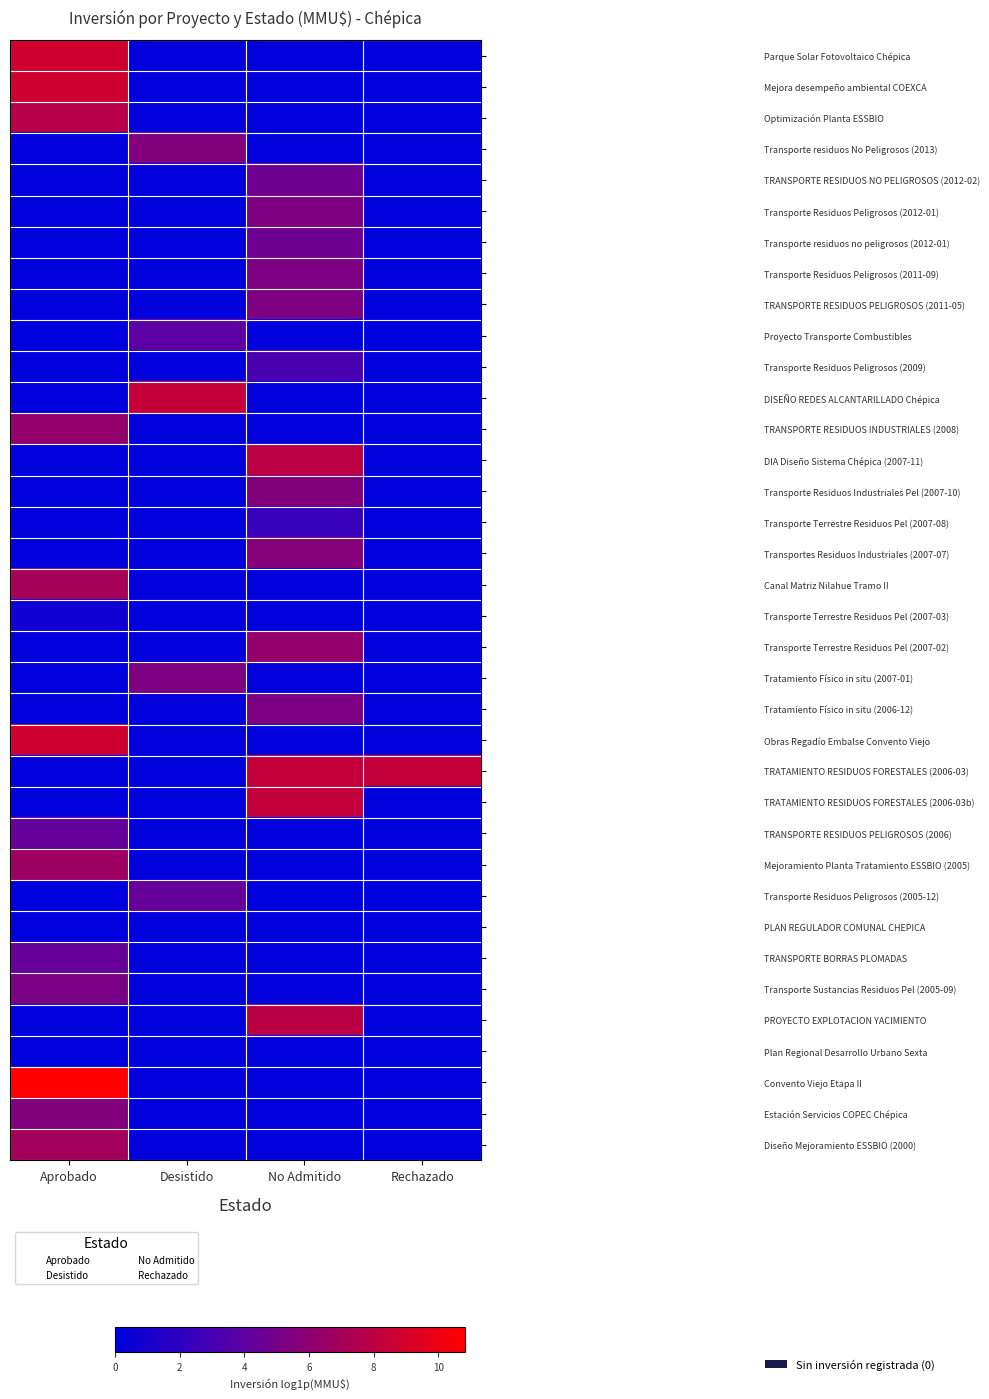

Which series has the largest range (max minus min)?

Convento Viejo Etapa II